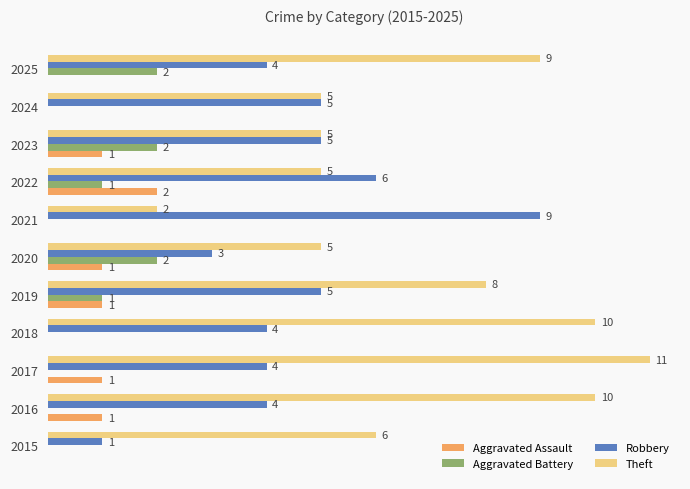

Which series has the largest total across all categories?

Theft